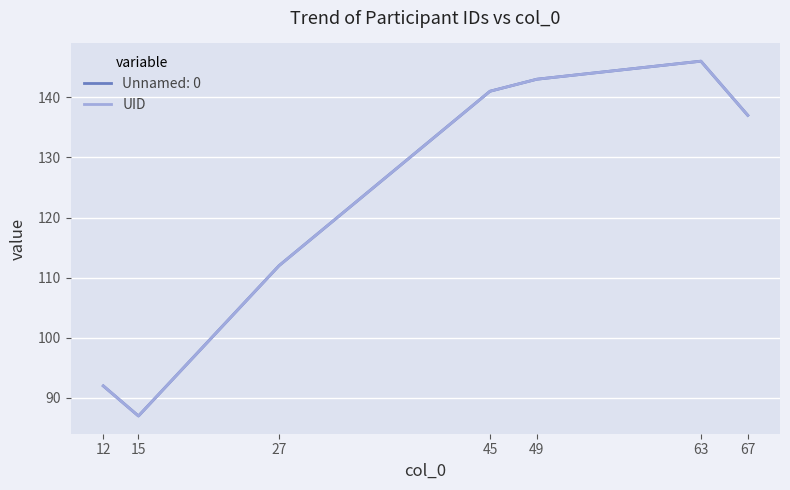

Reading left to right, what are all the values shown in this chart?

92	87	112	141	143	146	137